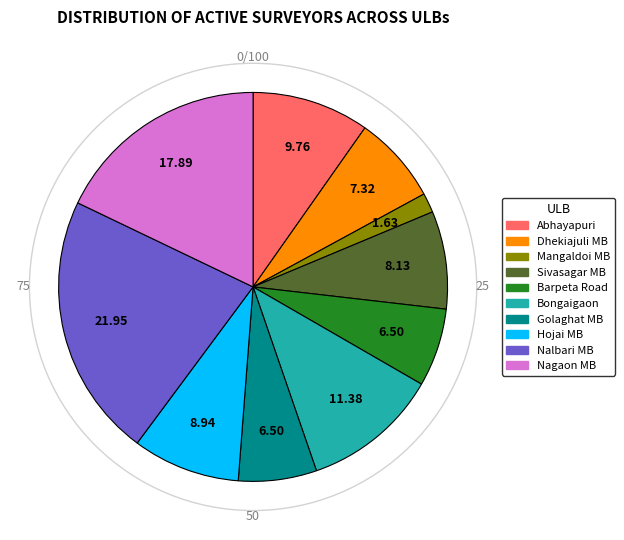

Which has a higher value, Abhayapuri or Sivasagar MB?

Abhayapuri